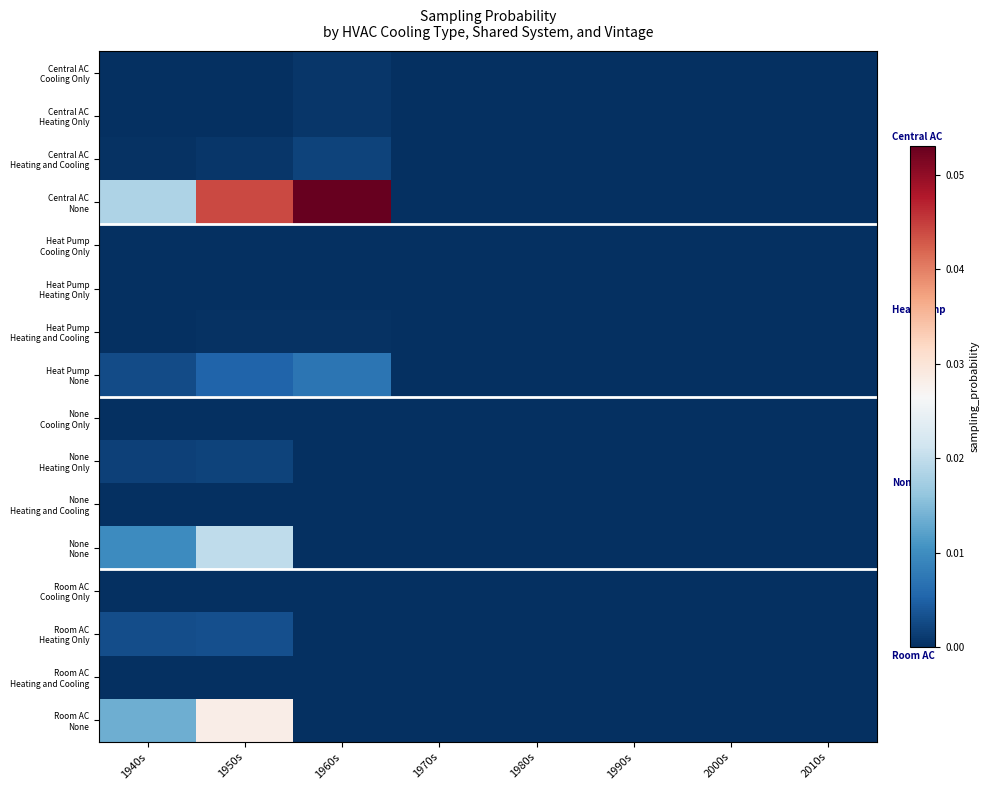

Which category has the highest value across all series?

1960s